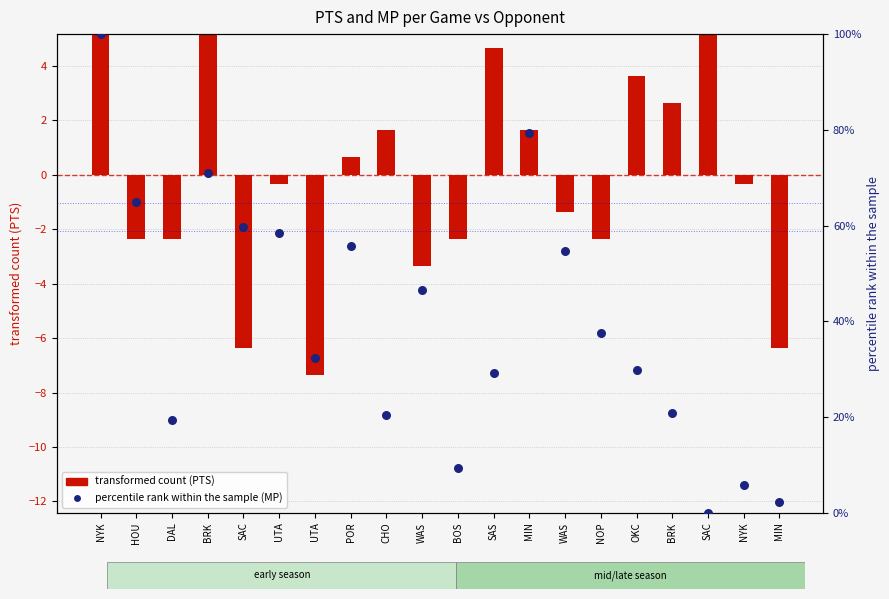

What is the total value across all series at WAS?

43.2